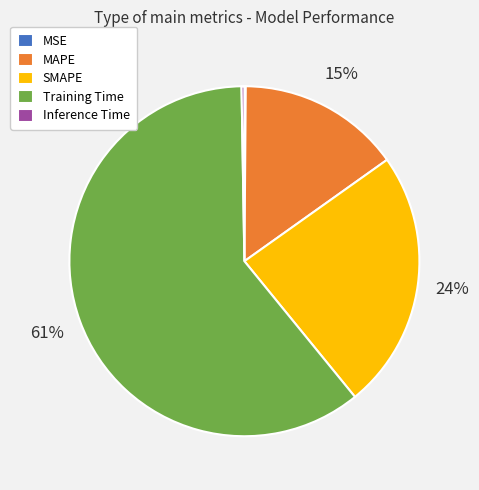

Between Training Time and MAPE, which is larger?

Training Time